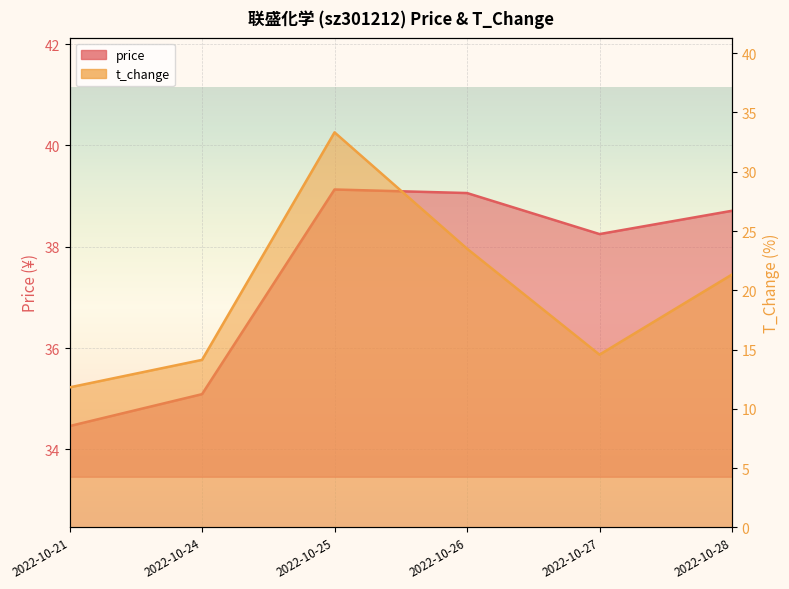

What is the average value of the price series?

37.5